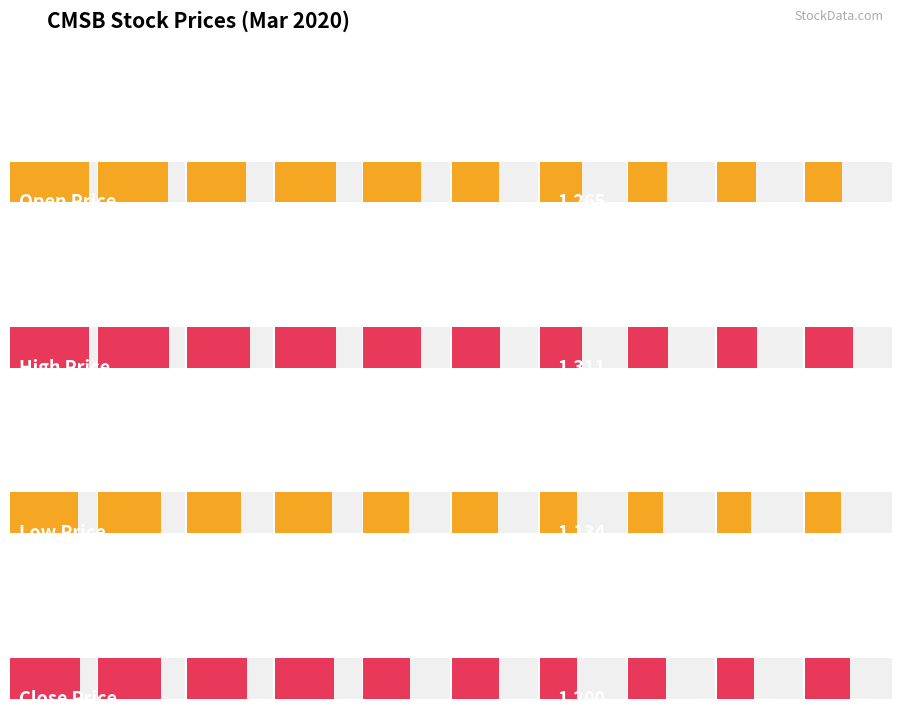

Reading left to right, extract all data points from this chart.

open: 1.9	1.7	1.4	1.4	1.4	1.1	1.0	0.9	0.9	0.9
high: 1.9	1.7	1.5	1.5	1.4	1.2	1.0	0.9	1.0	1.1
low: 1.6	1.5	1.3	1.4	1.1	1.1	0.9	0.8	0.8	0.9
close: 1.7	1.5	1.4	1.4	1.1	1.1	0.9	0.9	0.9	1.1